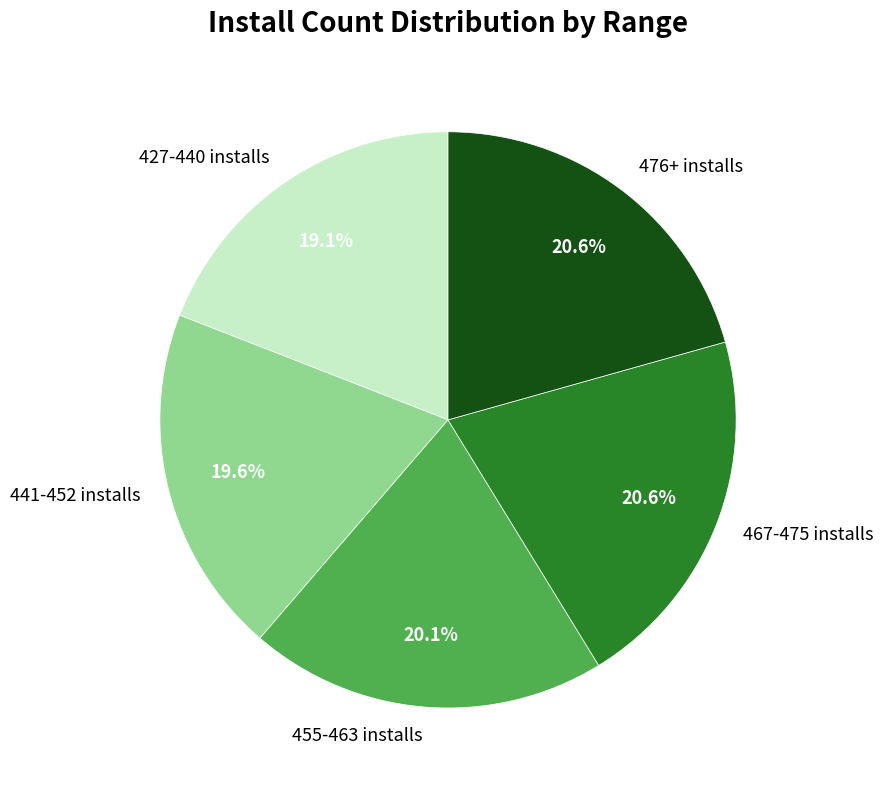

Between 476+ installs and 427-440 installs, which is larger?

476+ installs